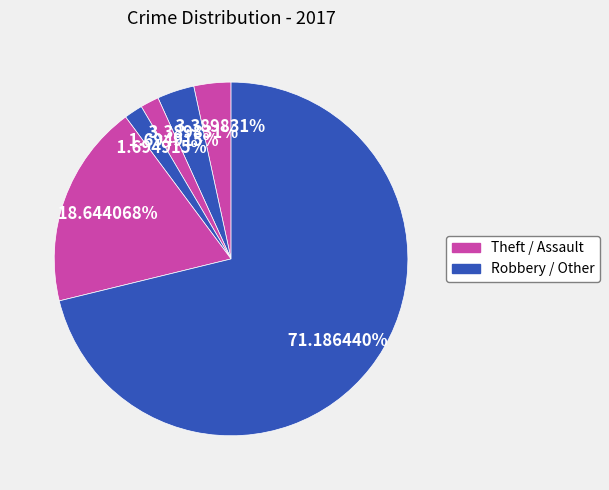

How many slices are in this pie chart?

6